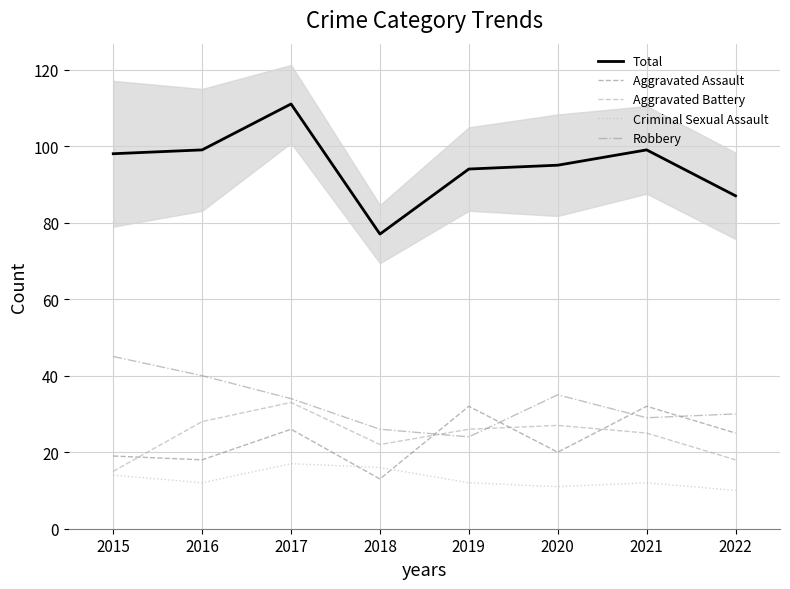

At which category does Criminal Sexual Assault reach its first local peak?

2017